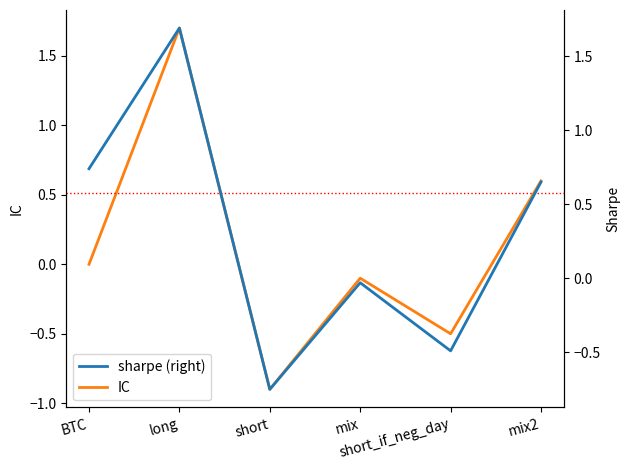

At mix, list the series in order from smallest to largest.

IC, sharpe (right)